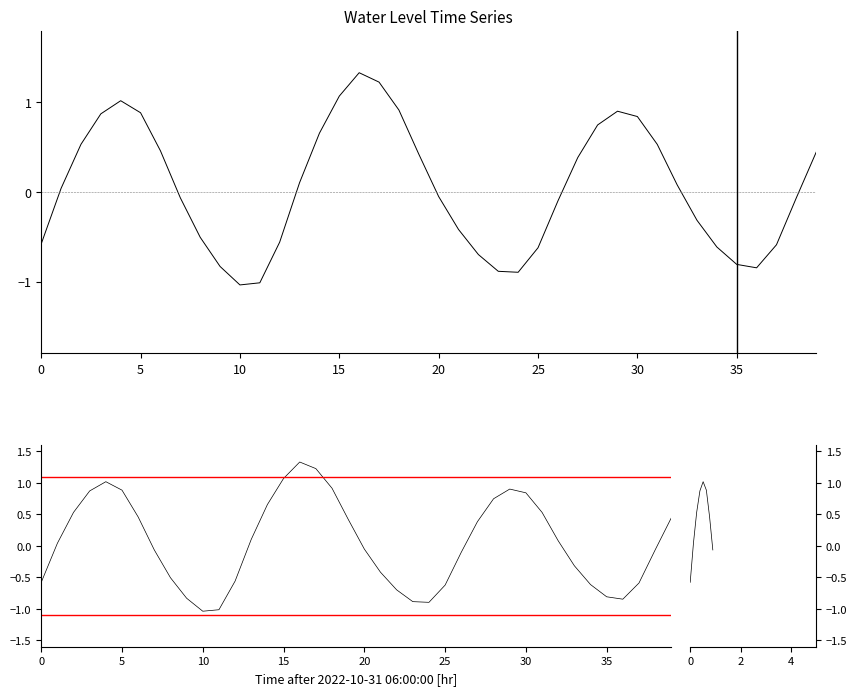

At which category does the data reach its first local valley?

10